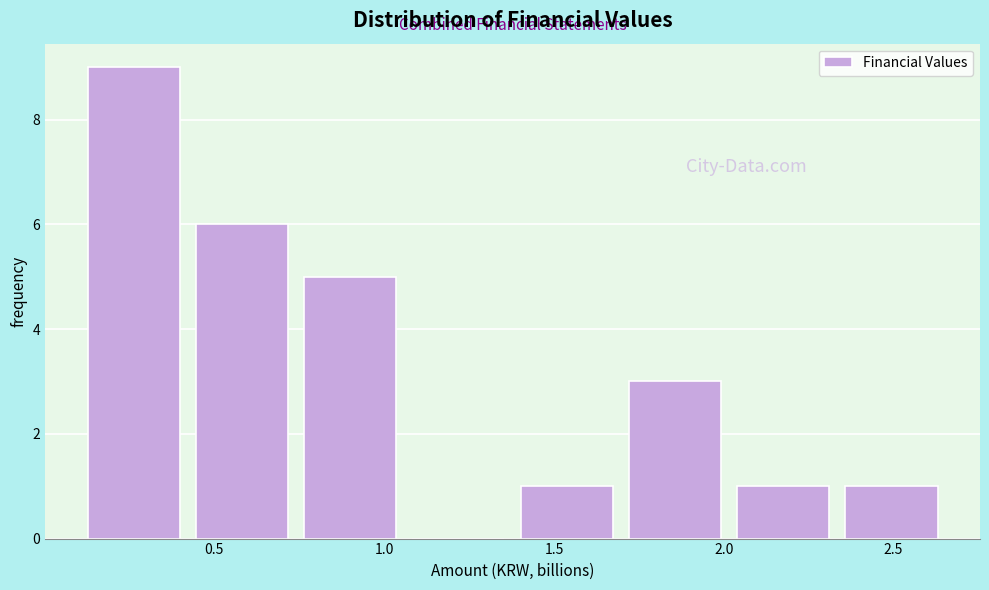

Reading left to right, transcribe this chart: for each bar, give the range it covers on the x-axis and its height. Neither the bar edges nor the heights are printed on the chart, so give them approximately, as read against the axes.

0.10 to 0.40: 9
0.40 to 0.75: 6
0.75 to 1.05: 5
1.05 to 1.40: 0
1.40 to 1.70: 1
1.70 to 2.00: 3
2.00 to 2.35: 1
2.35 to 2.65: 1